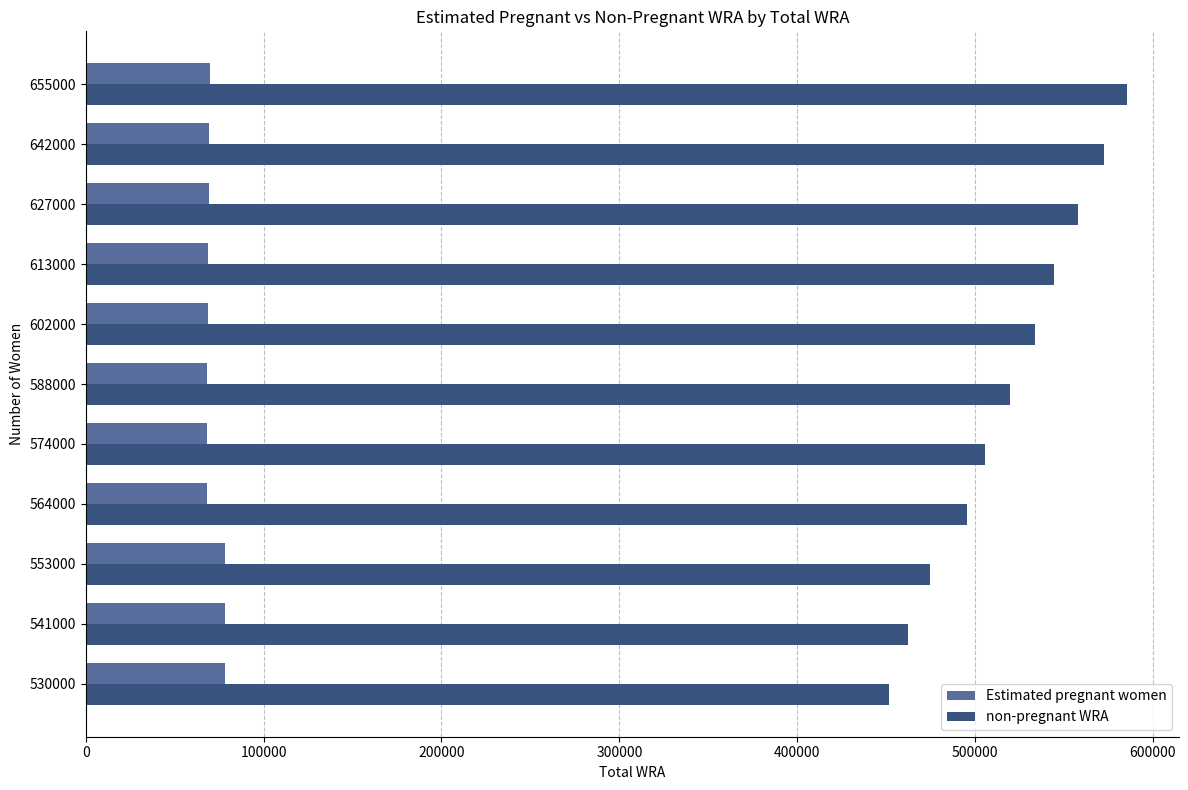

List the labels in order of non-pregnant WRA value, largest first.

655000, 642000, 627000, 613000, 602000, 588000, 574000, 564000, 553000, 541000, 530000